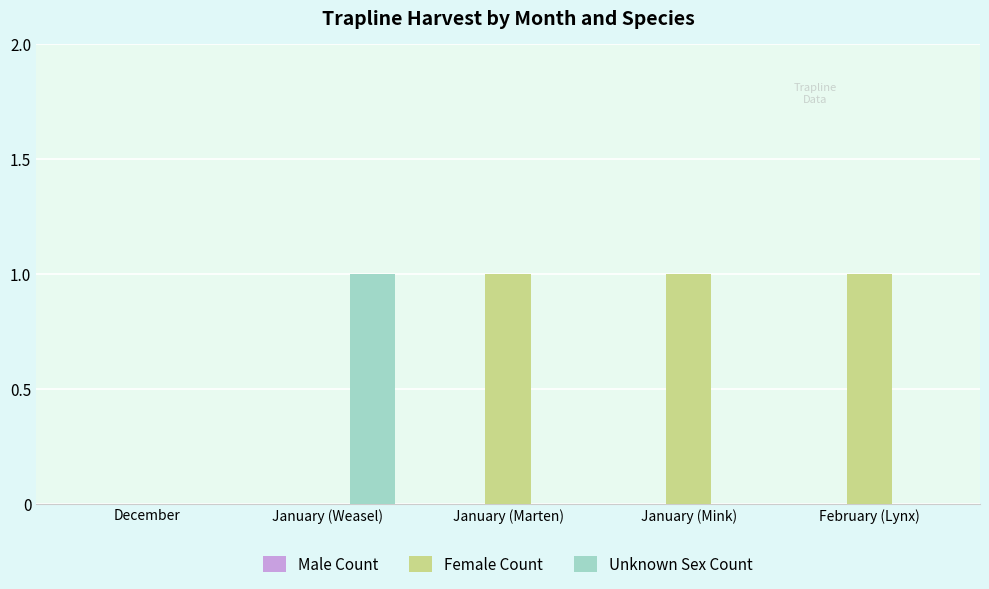

Which series changed the most between December and January (Marten)?

Female Count